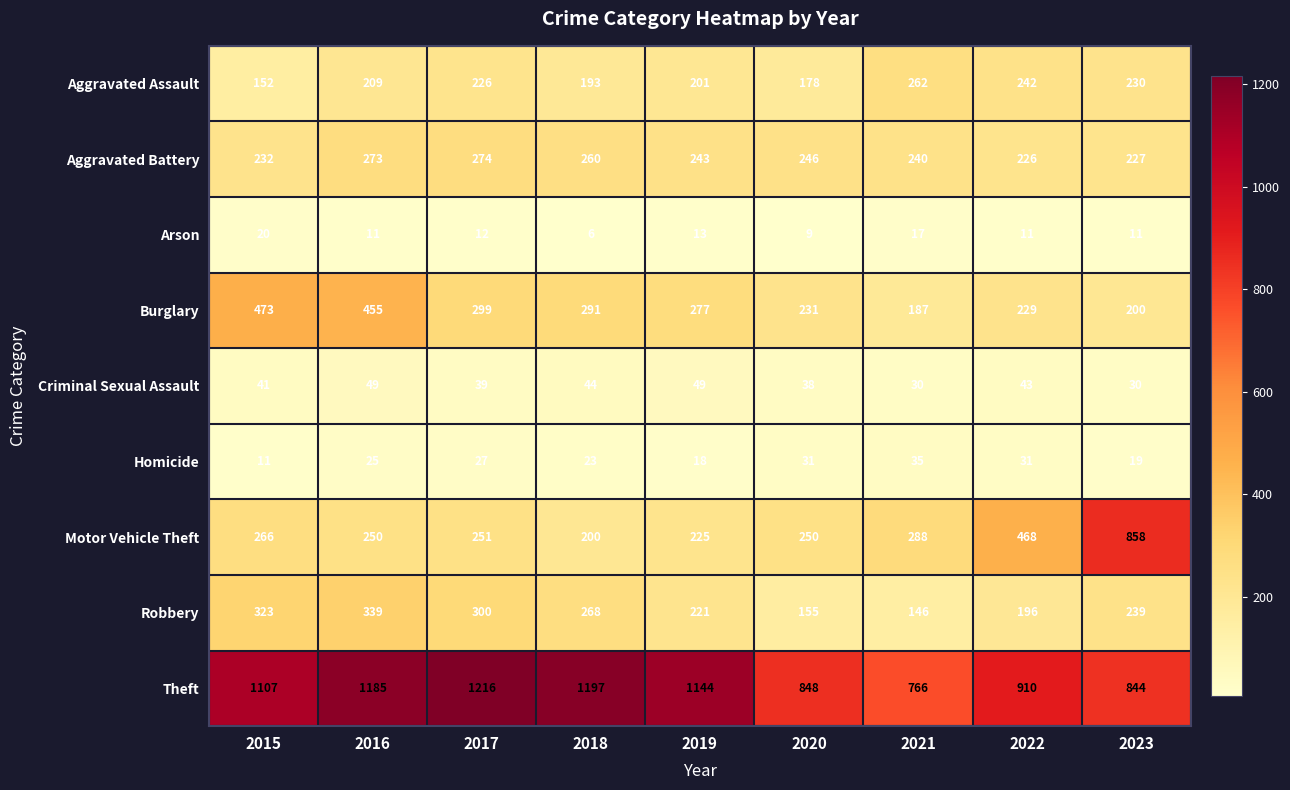

What is the highest value of the Motor Vehicle Theft series?

858